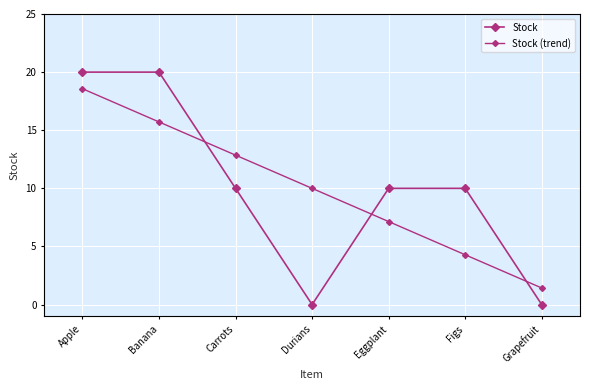

Count the number of data series in this chart.

2